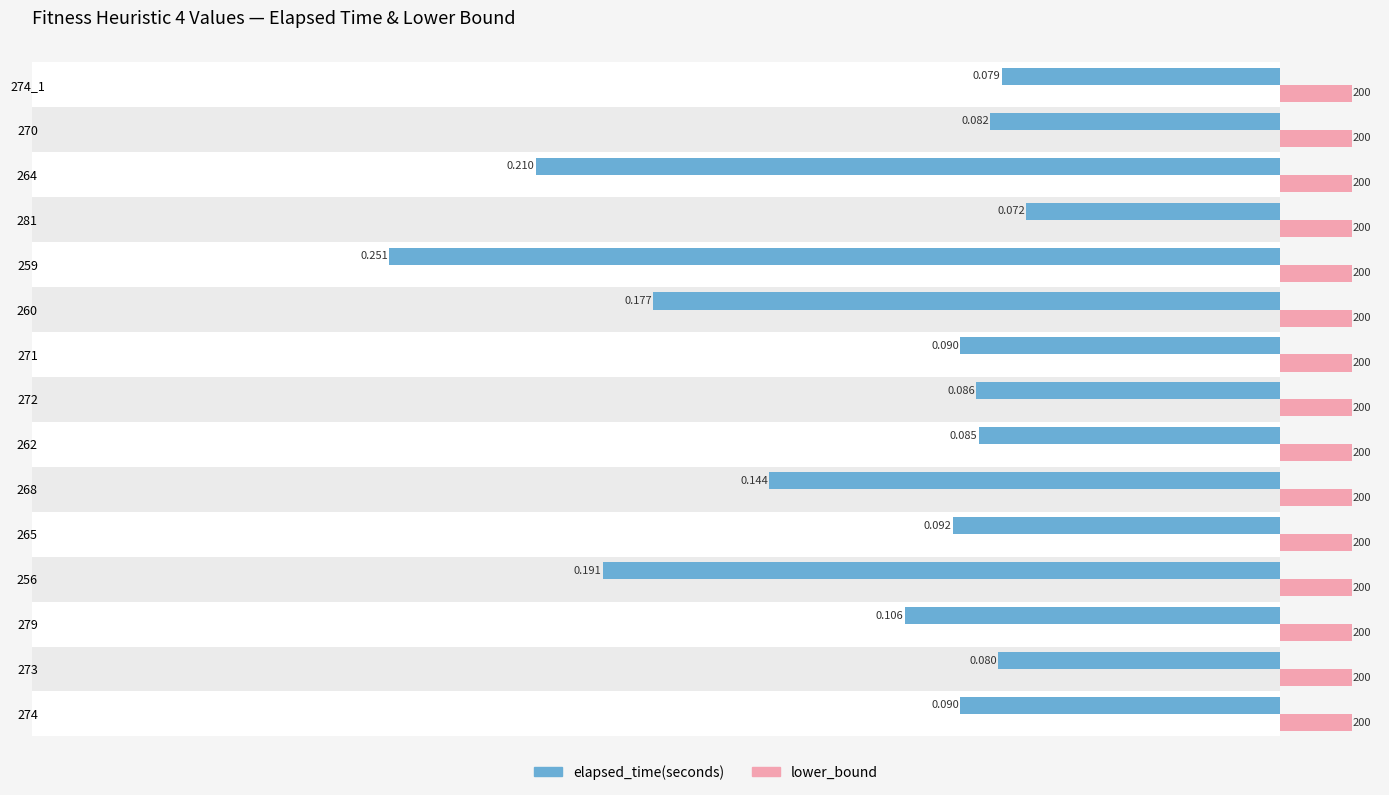

Rank the series by their maximum value, from highest to lowest.

lower_bound, elapsed_time(seconds)